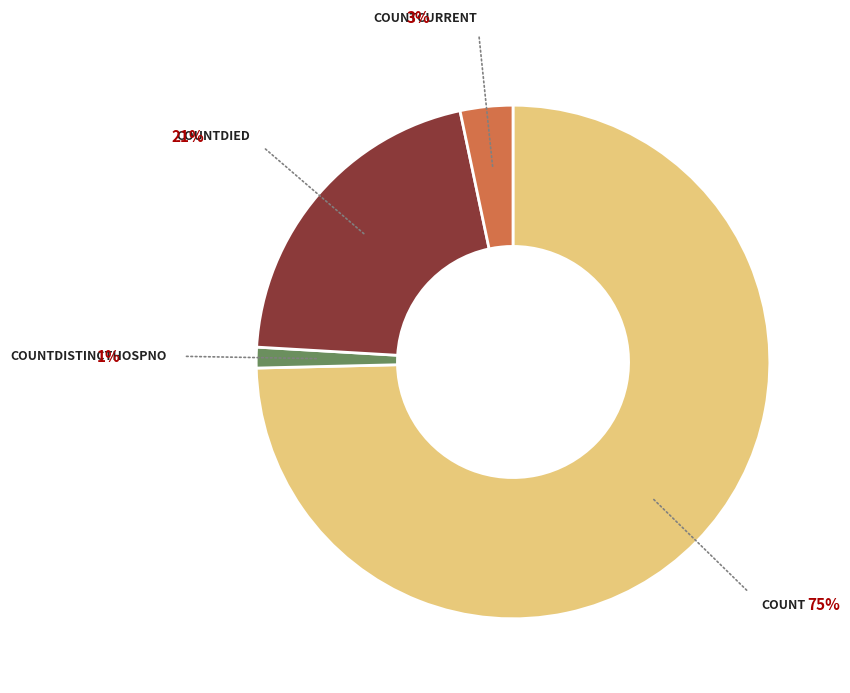

Is there a majority slice in this chart?

Yes